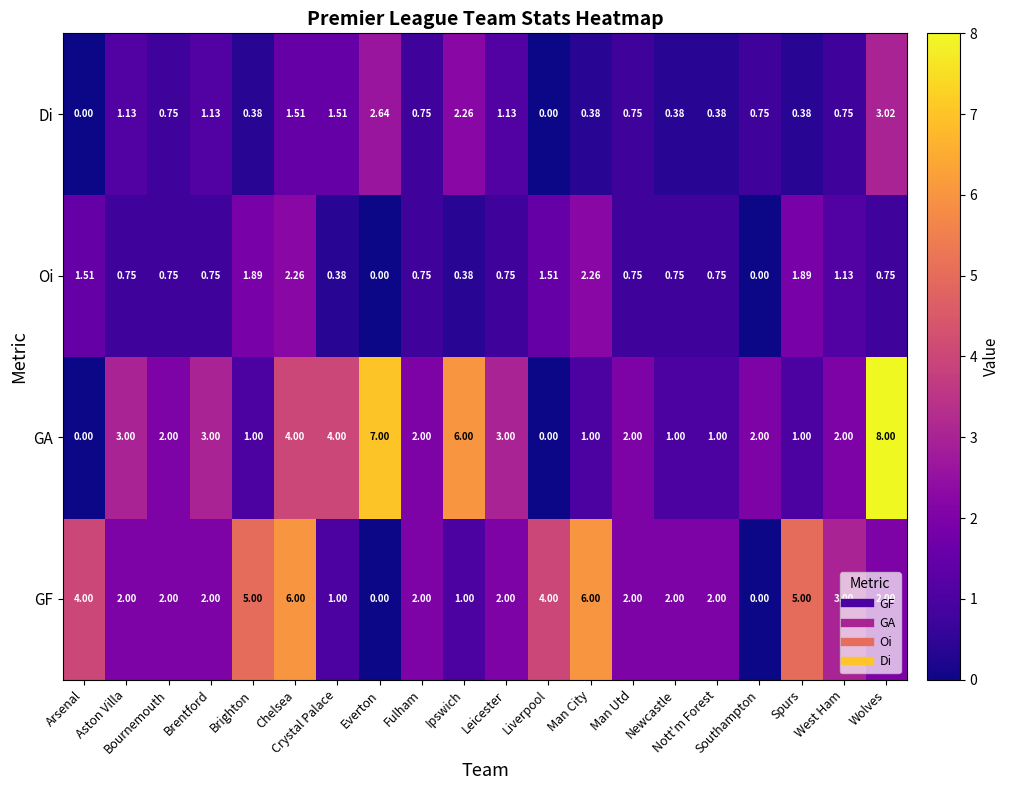

Rank the series by their maximum value, from lowest to highest.

Oi, Di, GF, GA